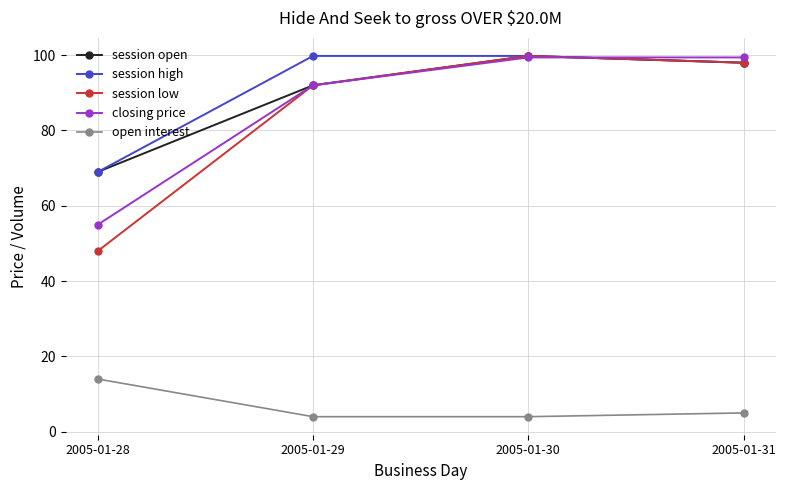

What is the maximum value shown in the chart?

99.8